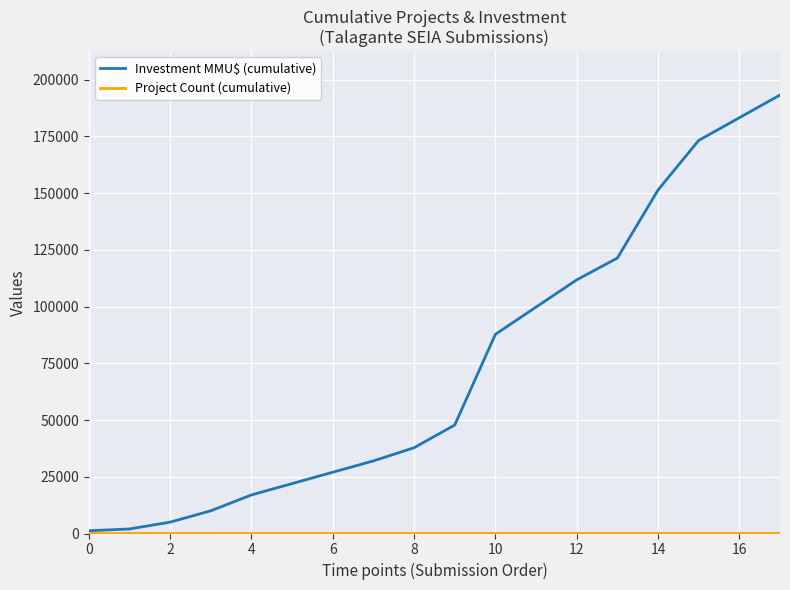

Which series has the largest range (max minus min)?

Investment MMU$ (cumulative)